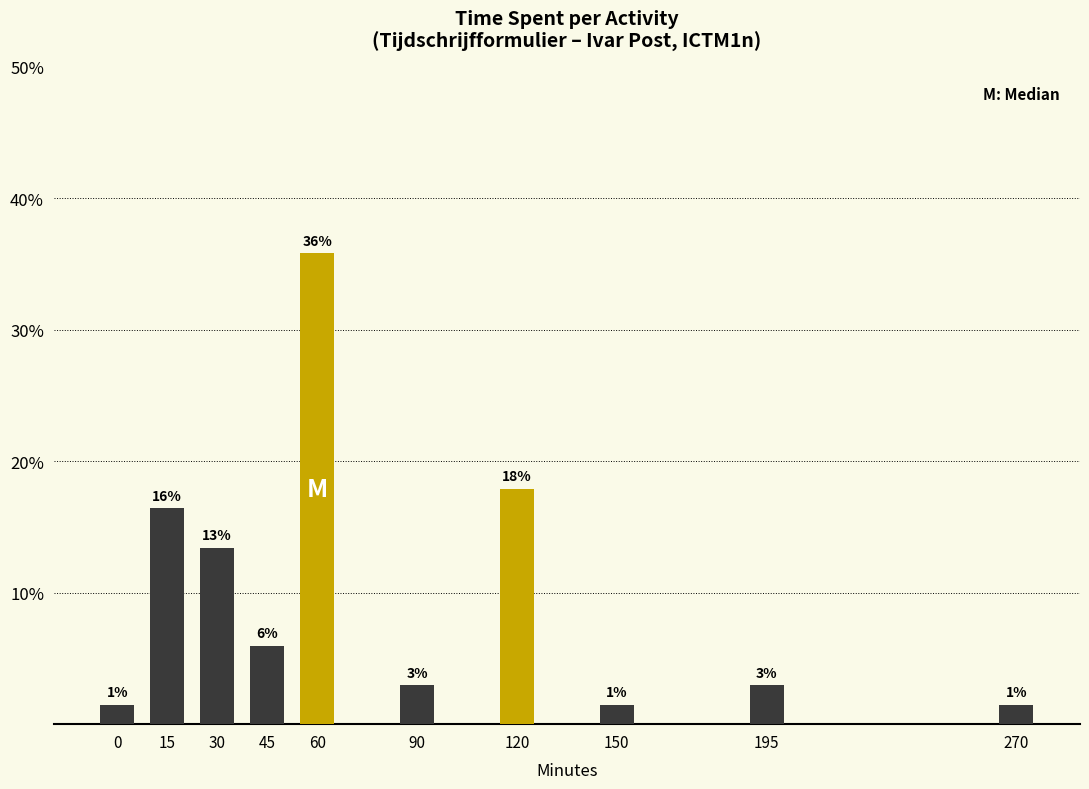

Is it true that the value at 120 is 17.9?

True